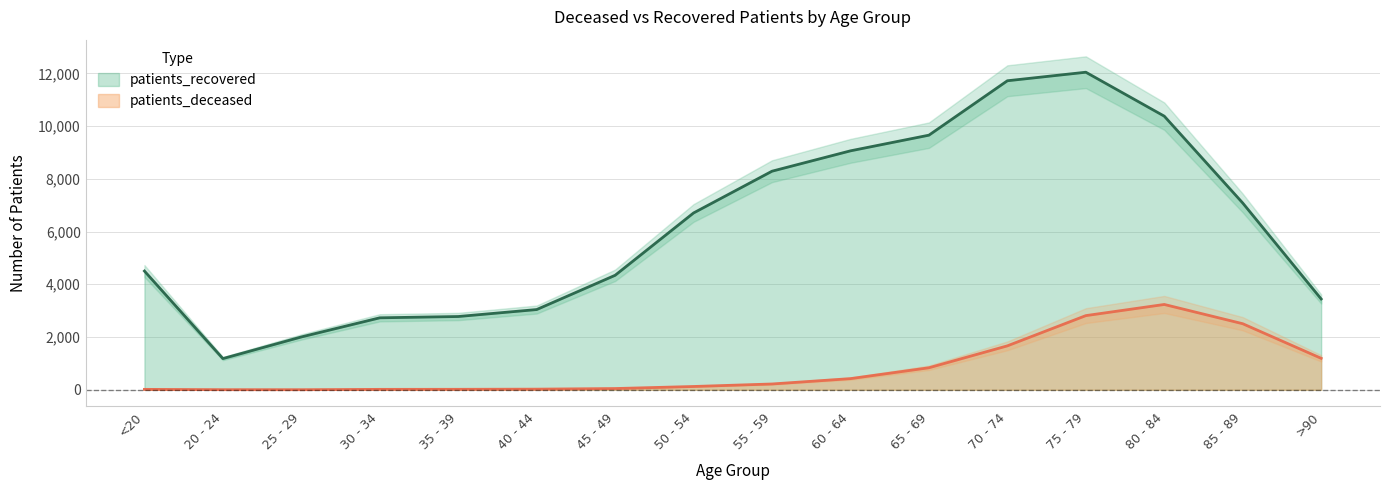

Where is the first local maximum for patients_deceased?

80 - 84